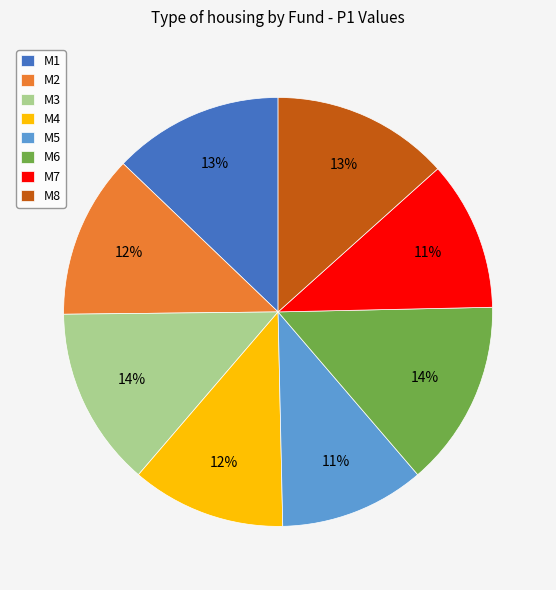

Is there any slice that represents more than half of the pie?

No